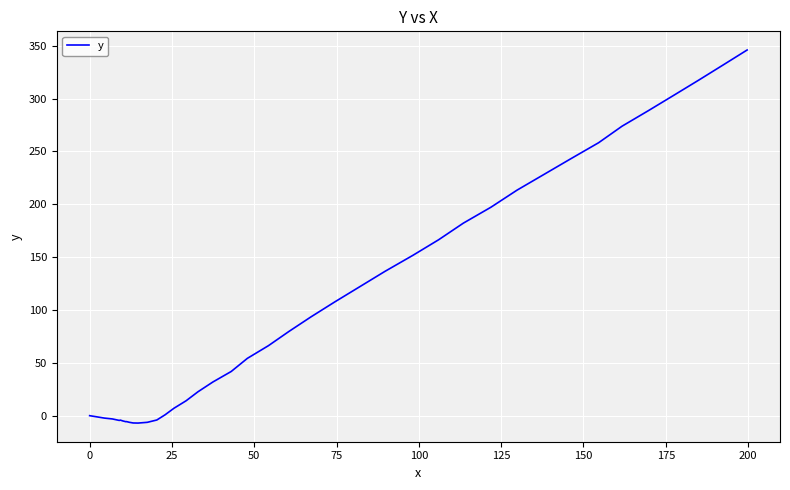

What is the difference between the second highest and minimum values?

338.9